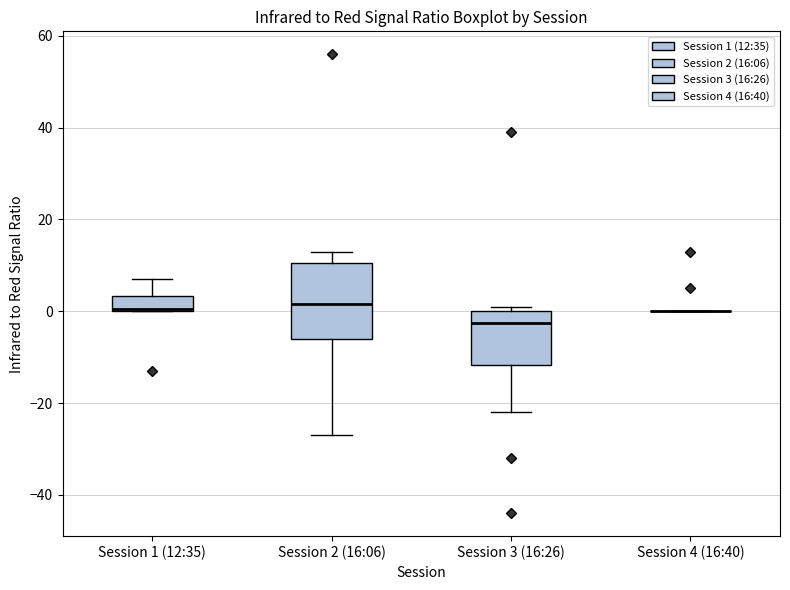

Reading left to right, read every box against the y-axis: the position of its median line, the range the box covers, and the ends of its whiskers. The values are not printed on the chart, so give them approximately, as read against the axis.

Session 1 (12:35): median 0, box 0 to 4, whiskers 0 to 8
Session 2 (16:06): median 2, box -6 to 10, whiskers -26 to 14
Session 3 (16:26): median -2, box -12 to 0, whiskers -22 to 2
Session 4 (16:40): box collapsed to a line at 0, whiskers 0 to 0